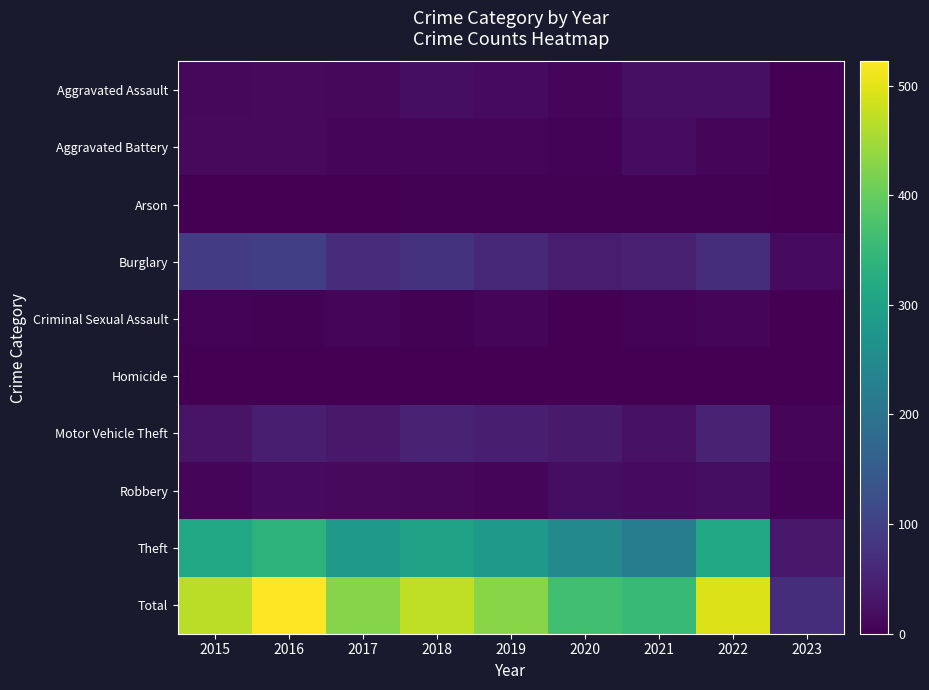

Count the number of data series in this chart.

10